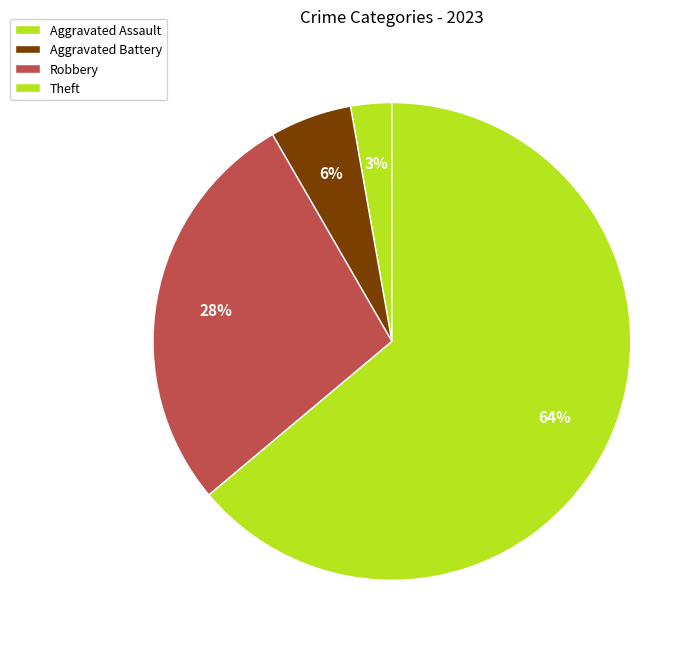

How many slices are in this pie chart?

4